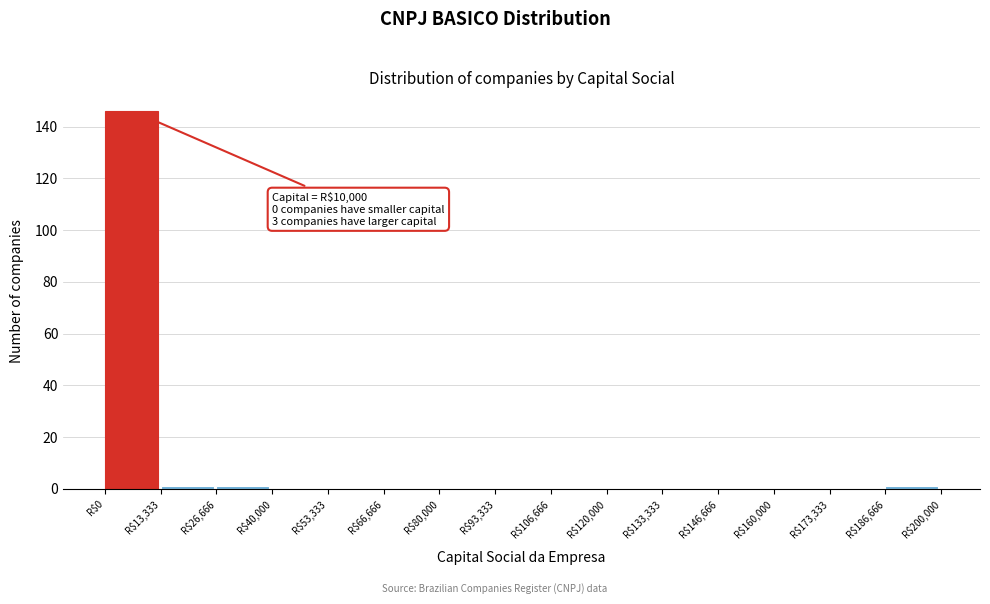

Which range on the x-axis has the tallest bar?

0 to 14000